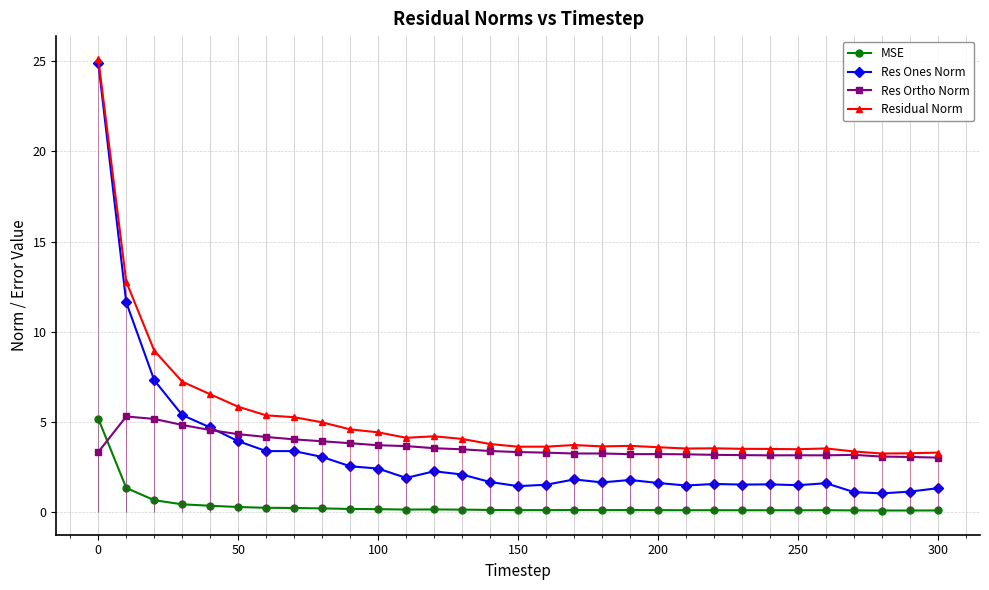

True or false: Residual Norm and MSE intersect in this chart.

False